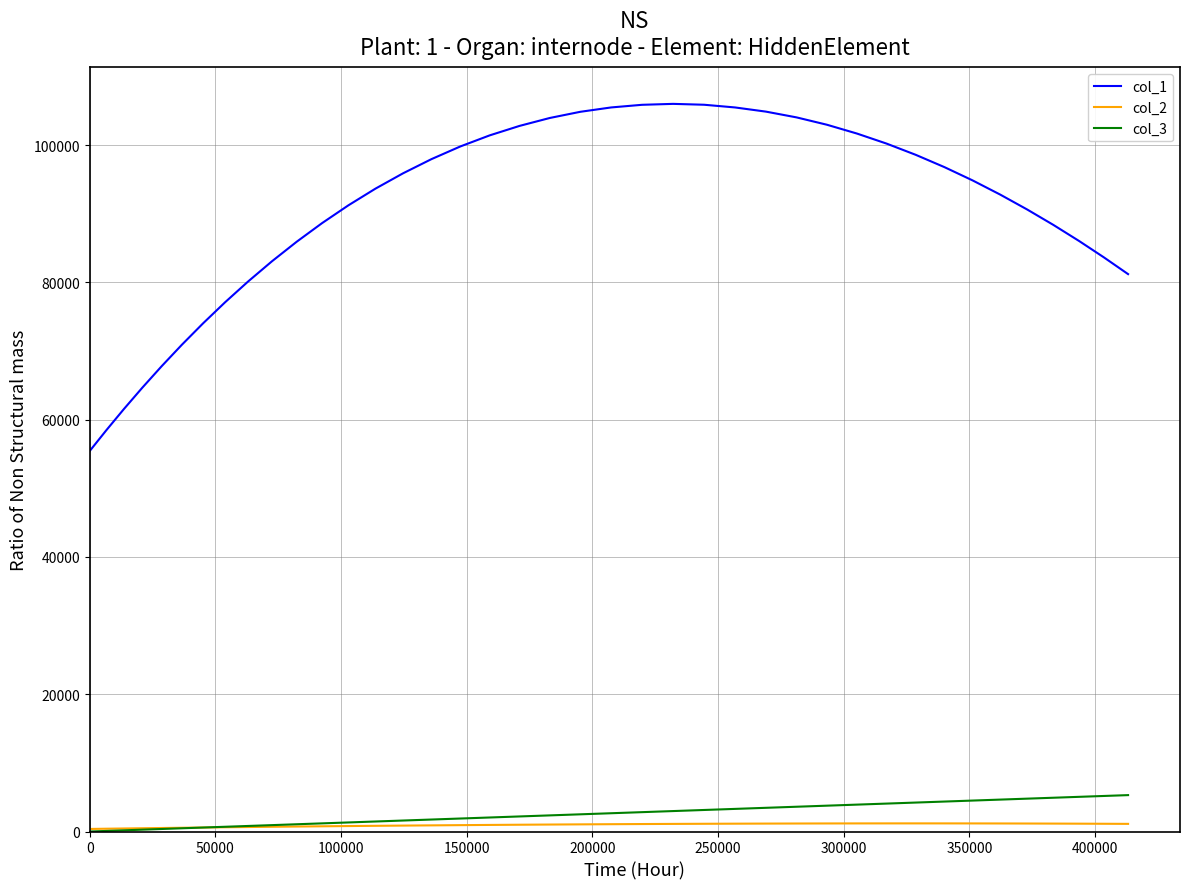

What are all the series names shown in the legend?

col_1, col_2, col_3